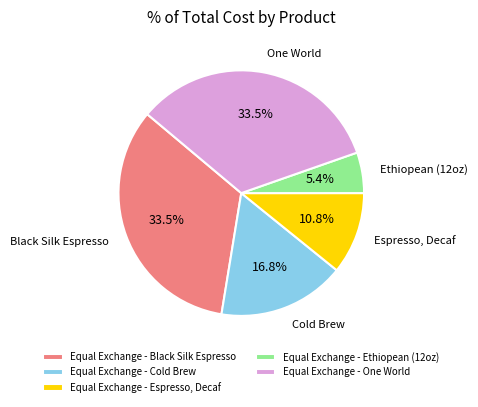

Which category has the smallest portion of the pie?

Equal Exchange - Ethiopean (12oz)